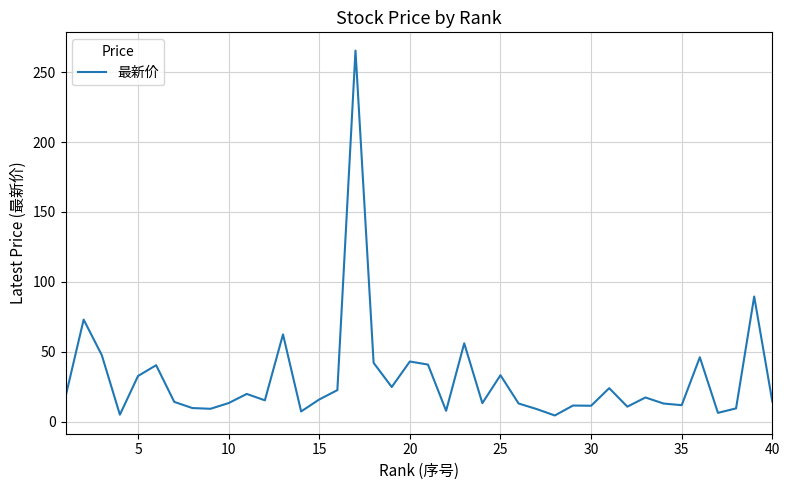

How many lines are shown in the chart?

1